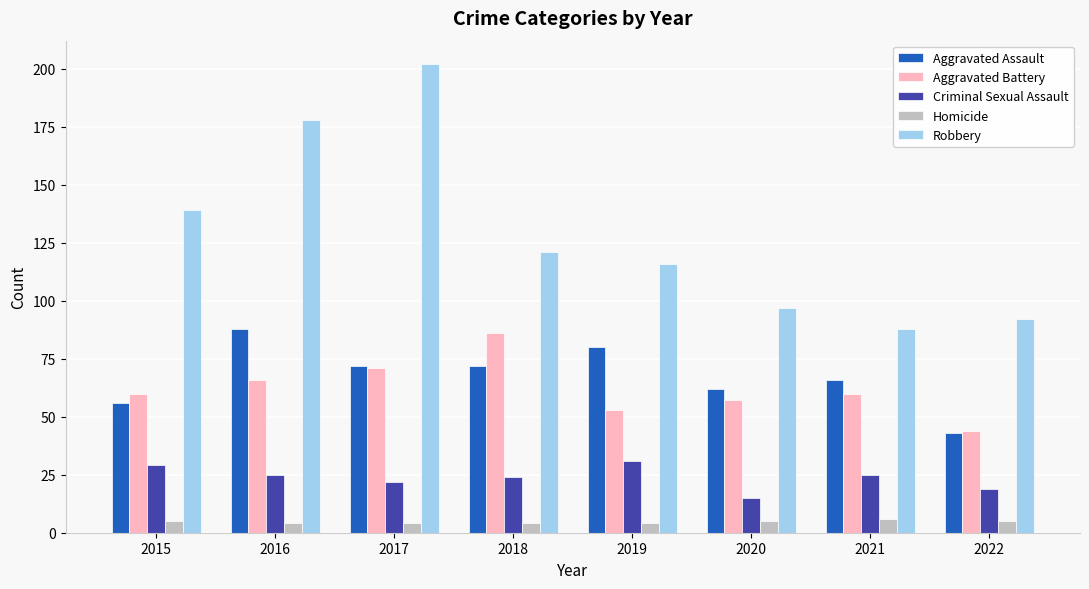

Reading right to left, what are all the values shown in this chart?

Aggravated Assault: 43	66	62	80	72	72	88	56
Aggravated Battery: 44	60	57	53	86	71	66	60
Criminal Sexual Assault: 19	25	15	31	24	22	25	29
Homicide: 5	6	5	4	4	4	4	5
Robbery: 92	88	97	116	121	202	178	139